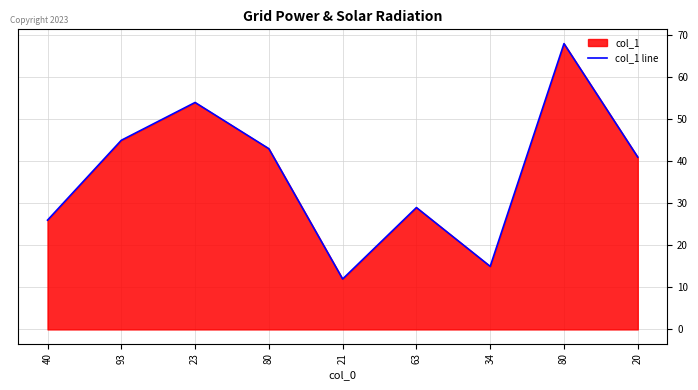

At which label does the data first exceed 41?

93